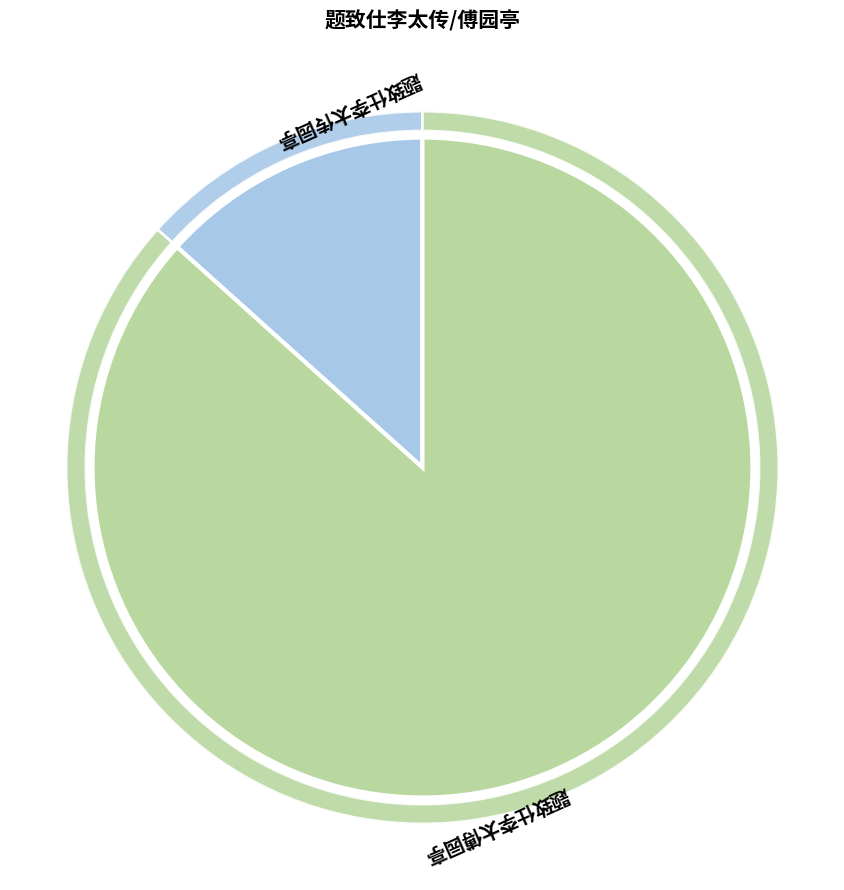

Which category has the smallest portion of the pie?

题致仕李太传园亭